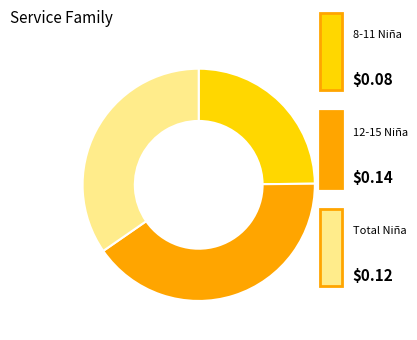

Is there a majority slice in this chart?

No